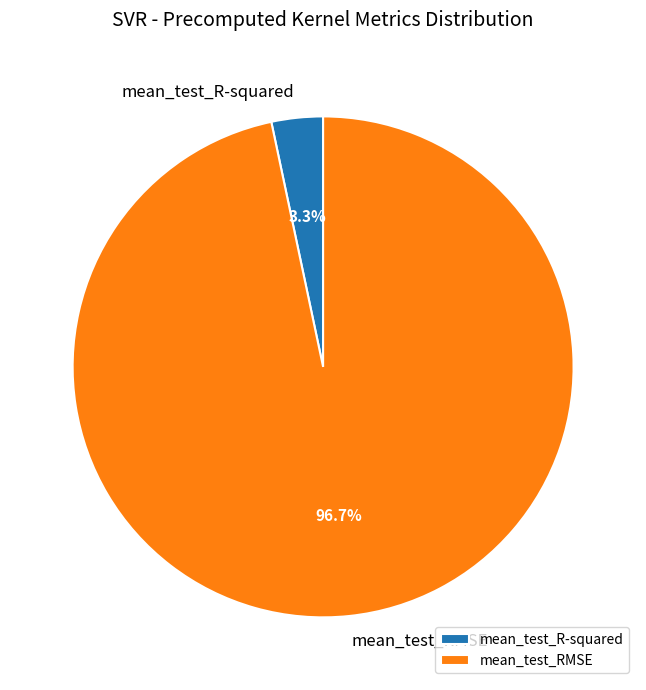

How many slices are in this pie chart?

2